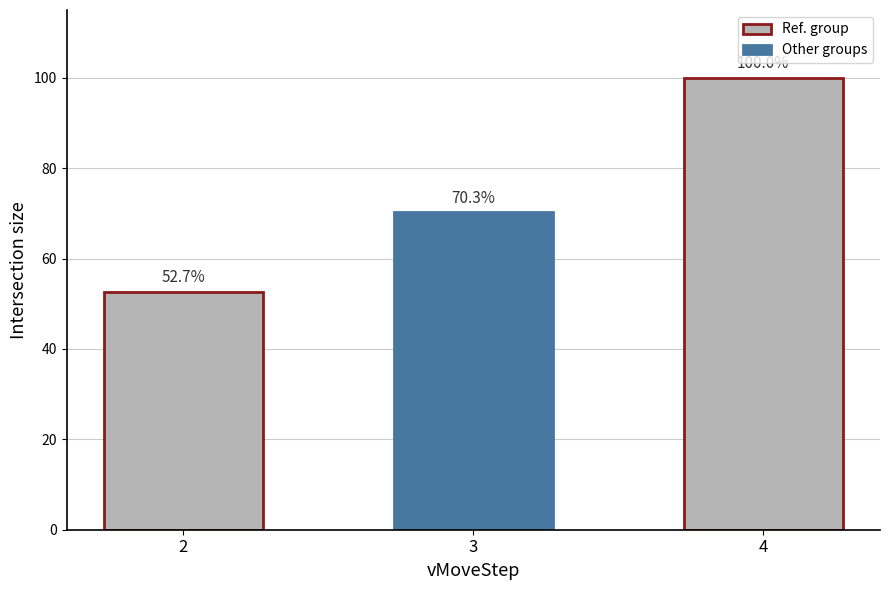

How many distinct data groups are displayed?

1